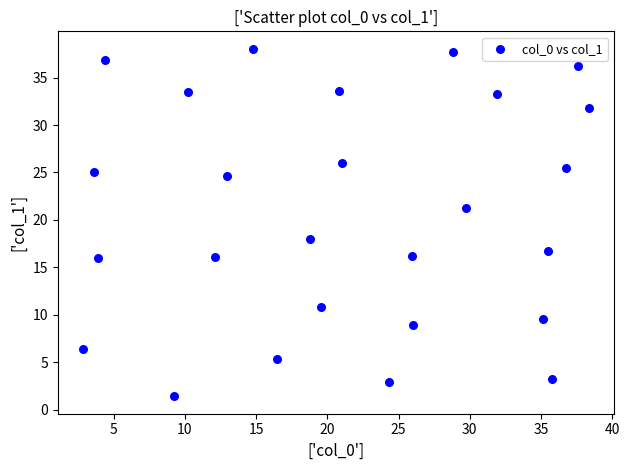

What is the range of Y values (max minus min)?

36.6